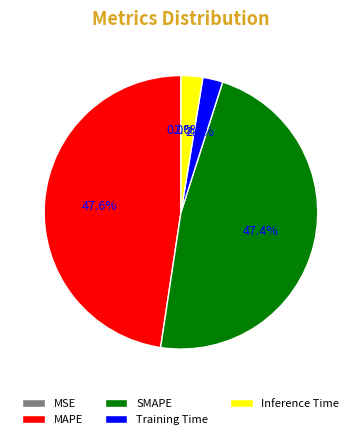

What percentage do Training Time and SMAPE together represent?

49.8%